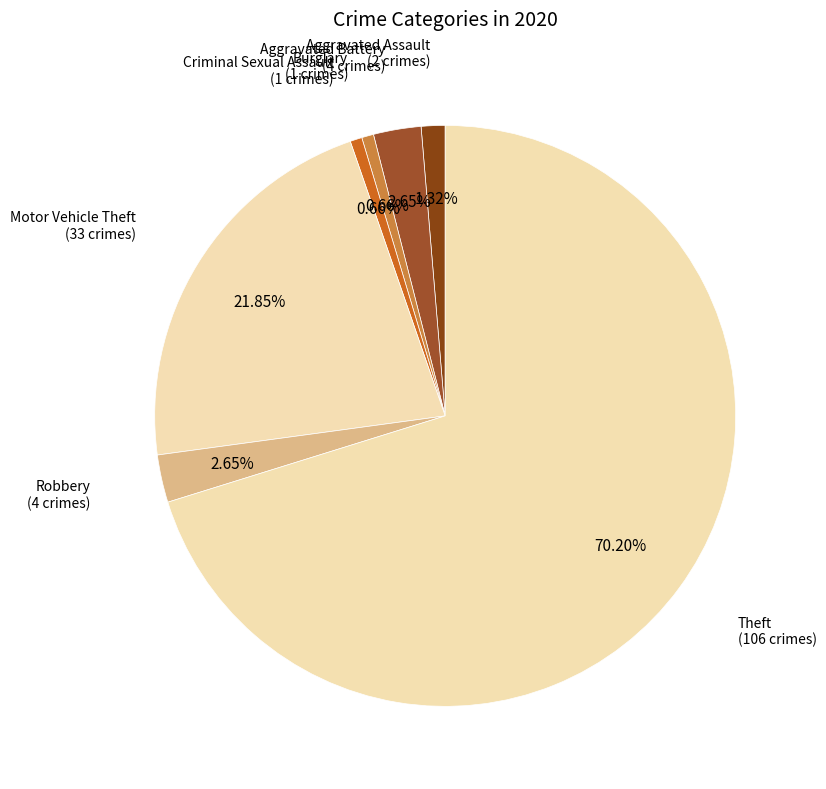

Which category has the biggest portion of the pie?

Theft